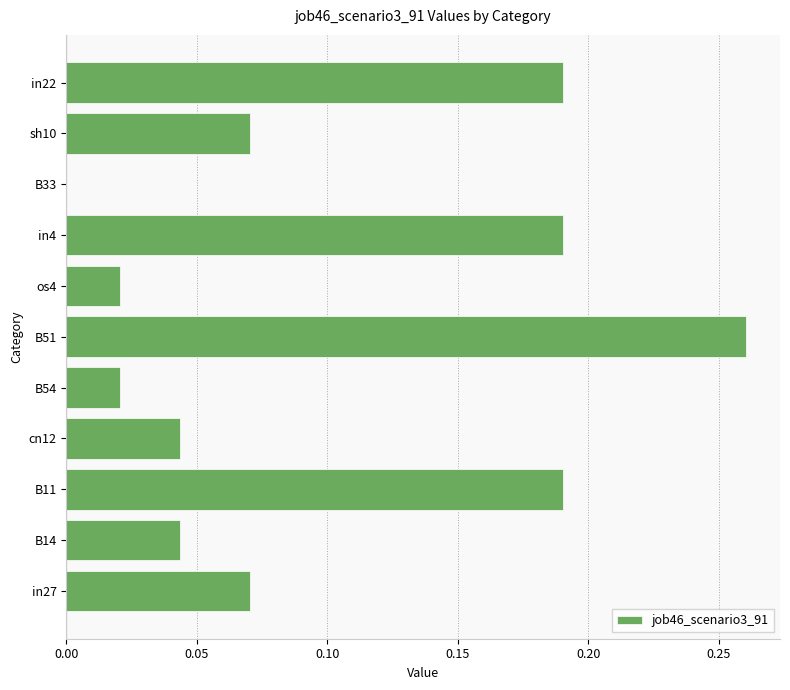

True or false: the data shows 0.1 at in22.

False